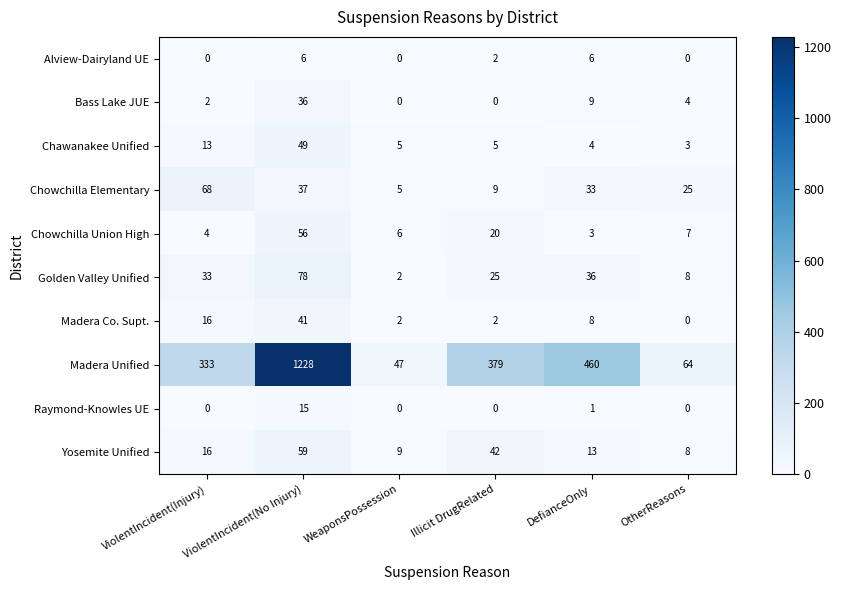

What is the difference between the highest and lowest values at Illicit DrugRelated?

379